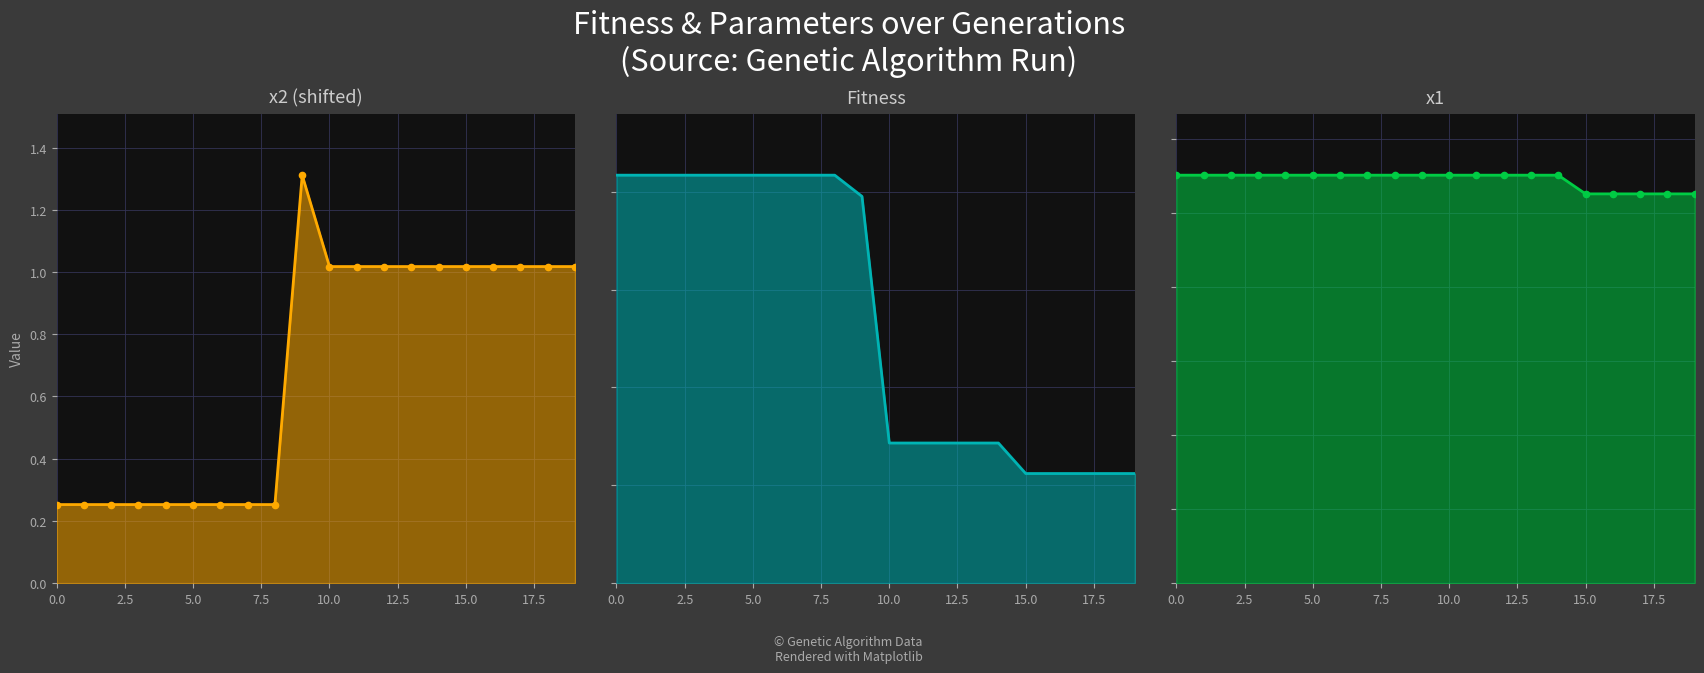

List the series in order of their peak value, highest first.

Fitness line, x2 (shifted) line, x1 line